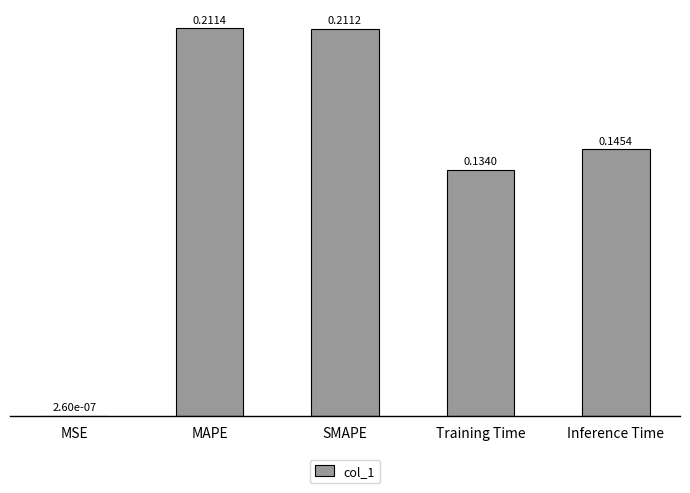

At which label is the value closest to 0?

MSE